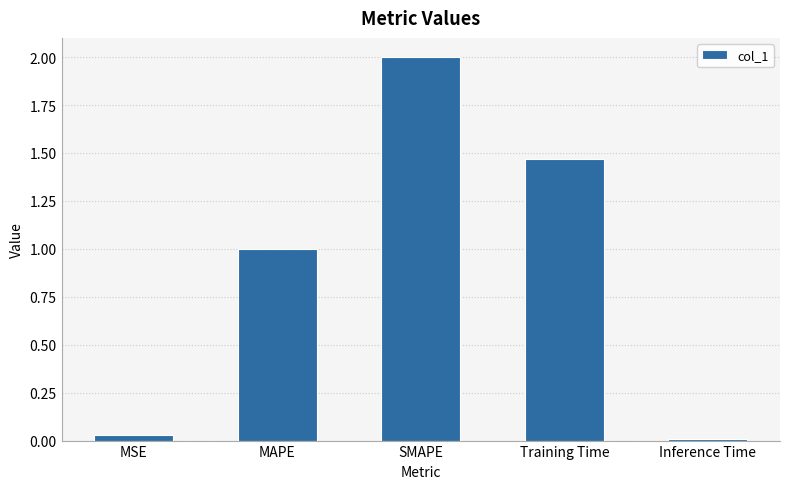

What is the label of the 2nd bar from the right?

Training Time